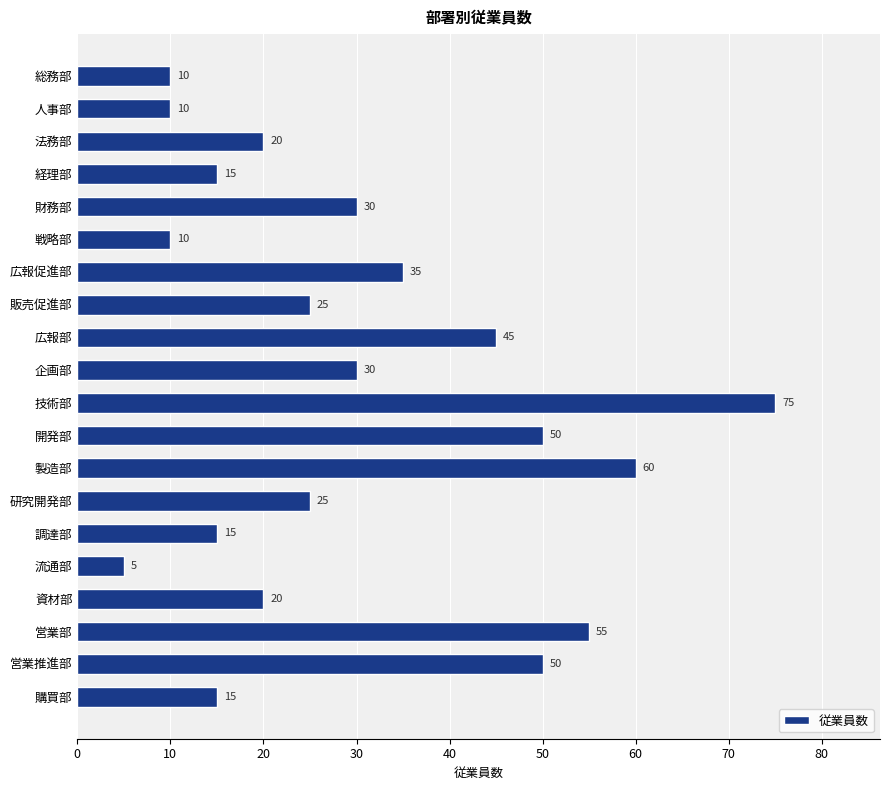

Which has a higher value, 技術部 or 総務部?

技術部